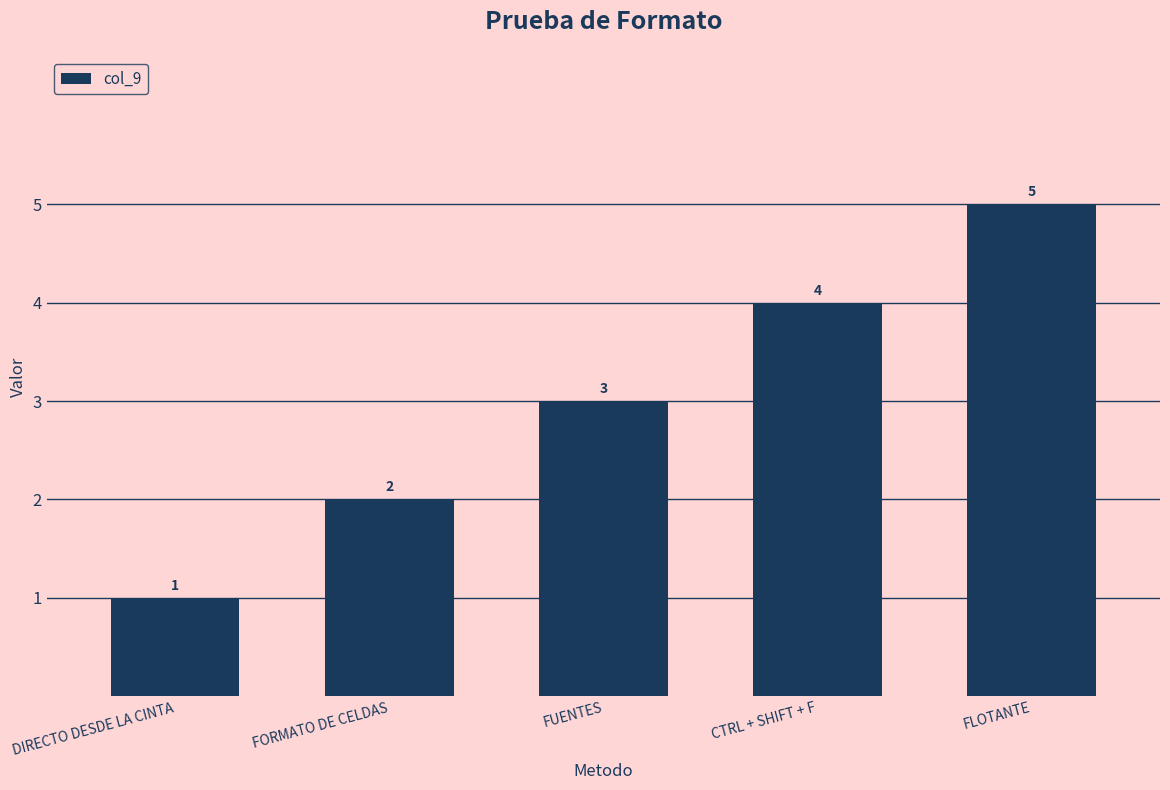

Between FORMATO DE CELDAS and FUENTES, which is larger?

FUENTES